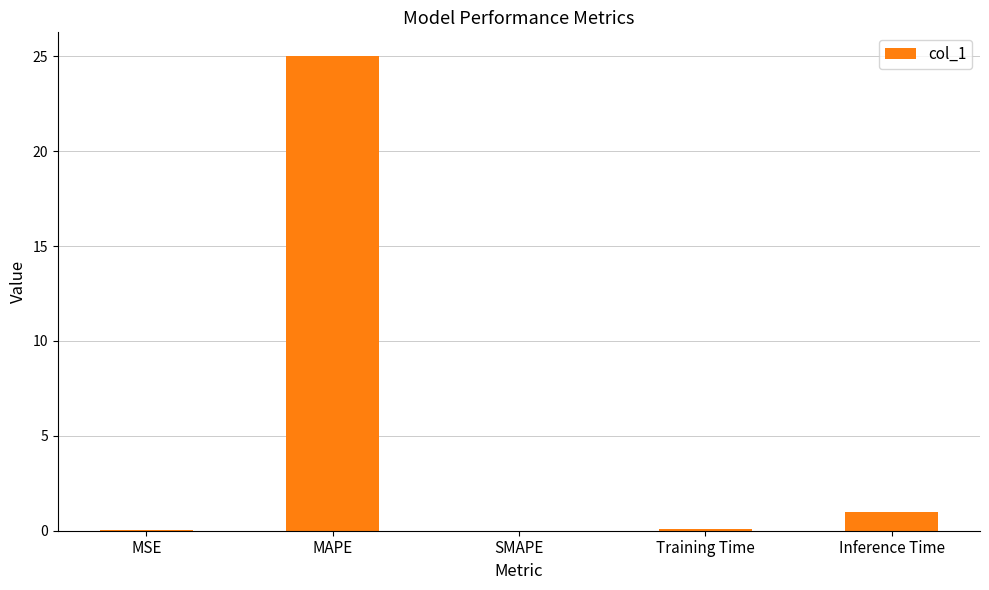

What is the greatest value displayed?

25.0